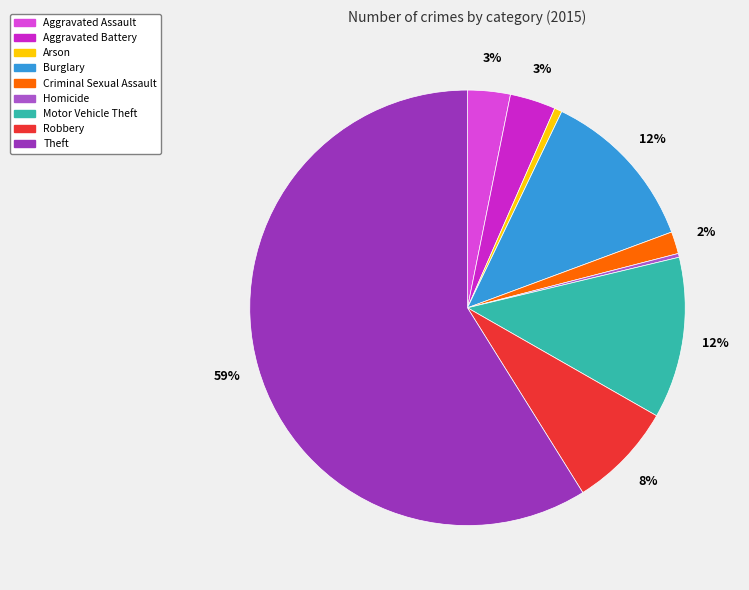

To the nearest percent, what is the combined percentage of Arson and Motor Vehicle Theft?

13%